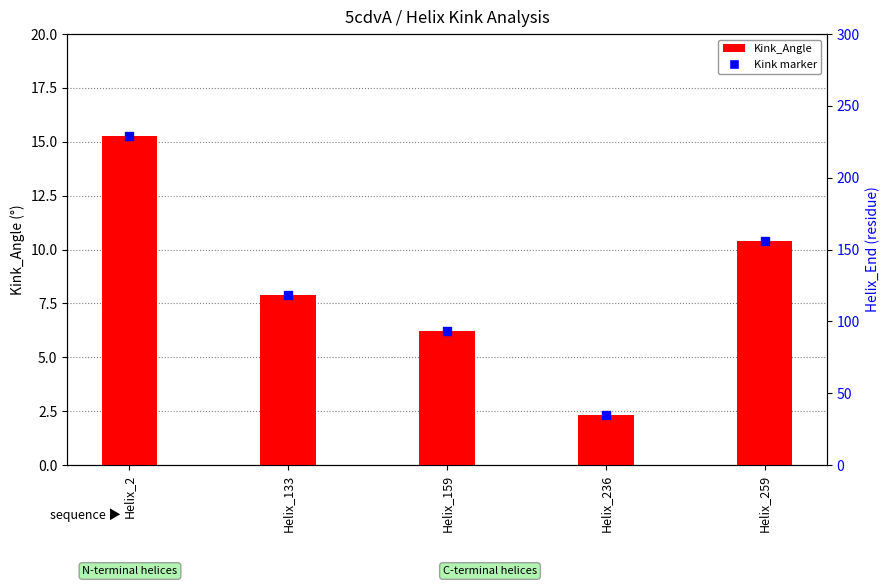

Which series has the largest total across all categories?

Kink_Angle